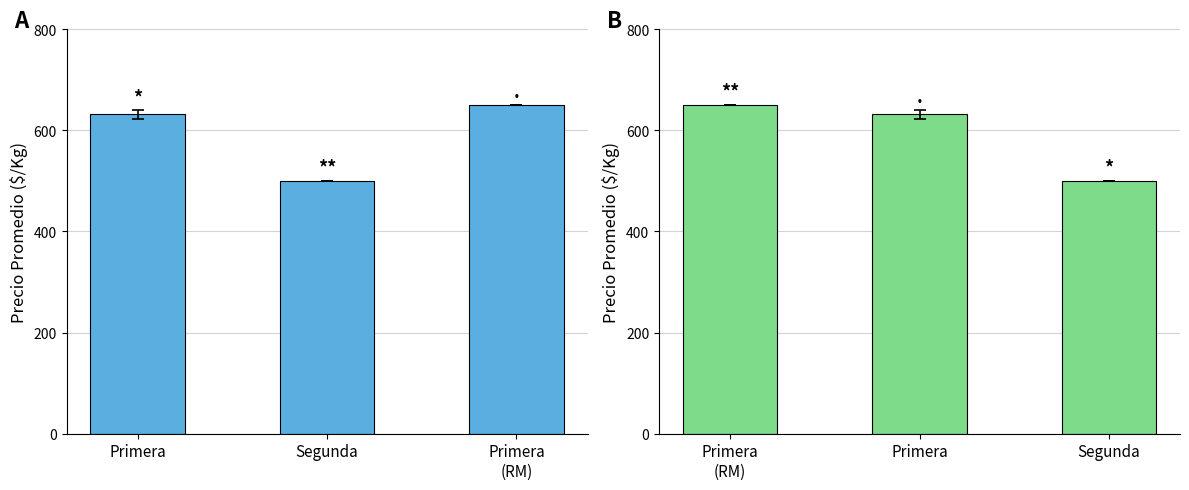

What is the sum of all values?

1781.6